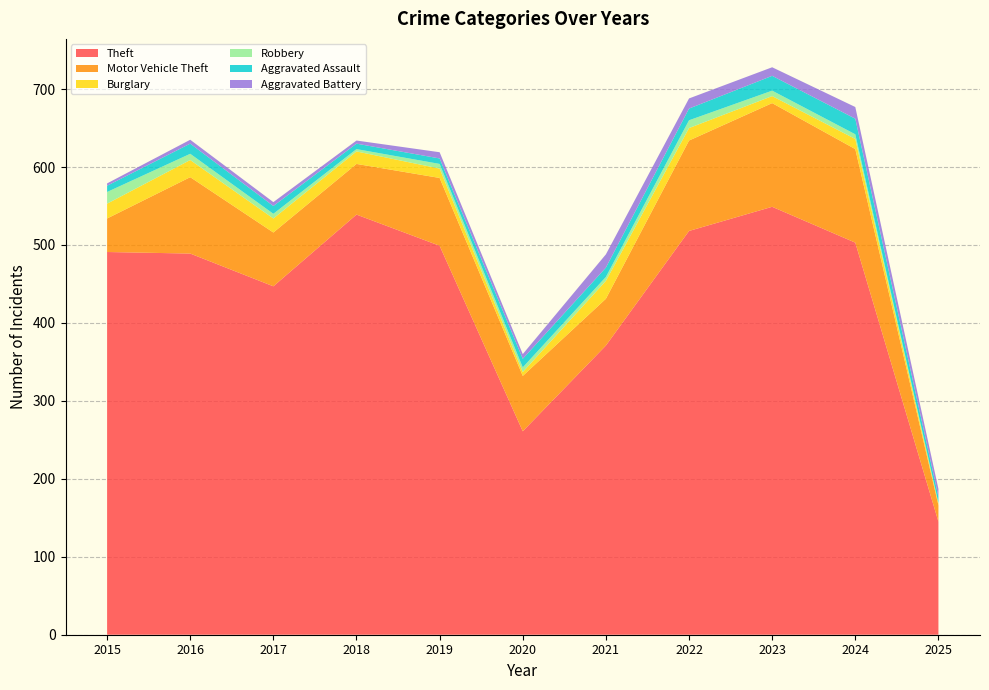

Reading left to right, list all the values displayed in this chart.

Theft: 2015=491	2016=489	2017=447	2018=539	2019=499	2020=261	2021=371	2022=518	2023=549	2024=503	2025=145
Motor Vehicle Theft: 2015=43	2016=98	2017=69	2018=65	2019=87	2020=71	2021=60	2022=116	2023=133	2024=120	2025=21
Burglary: 2015=19	2016=22	2017=18	2018=16	2019=12	2020=5	2021=23	2022=16	2023=9	2024=13	2025=2
Robbery: 2015=15	2016=8	2017=6	2018=3	2019=6	2020=6	2021=5	2022=10	2023=7	2024=6	2025=1
Aggravated Assault: 2015=8	2016=13	2017=10	2018=7	2019=7	2020=11	2021=12	2022=15	2023=19	2024=20	2025=8
Aggravated Battery: 2015=3	2016=5	2017=5	2018=4	2019=8	2020=6	2021=17	2022=13	2023=11	2024=15	2025=10